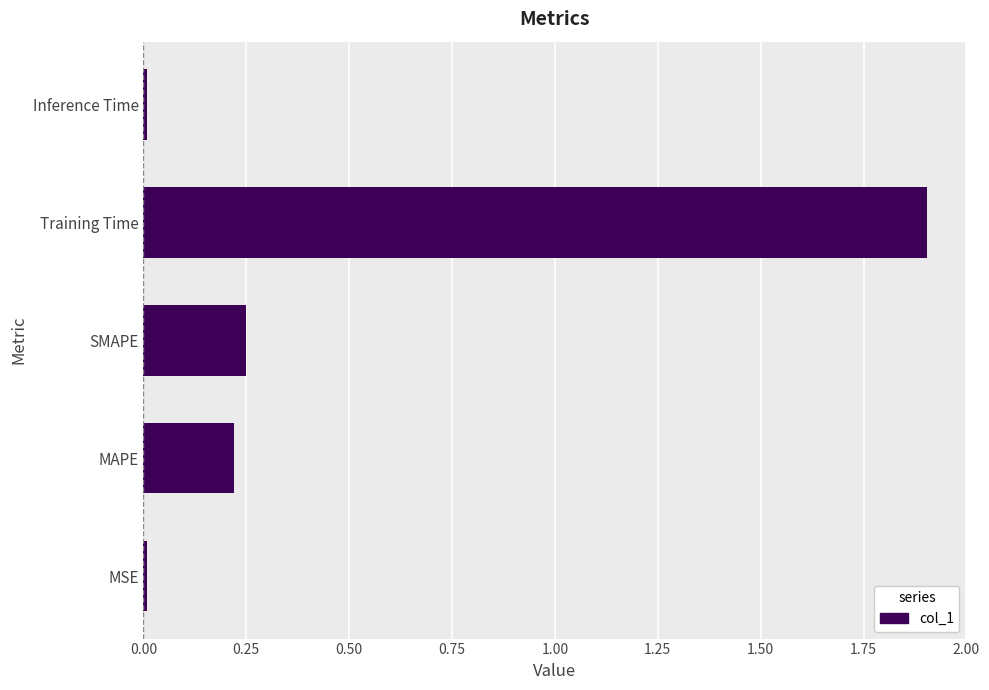

The value at MSE is 0.0. True or false?

True